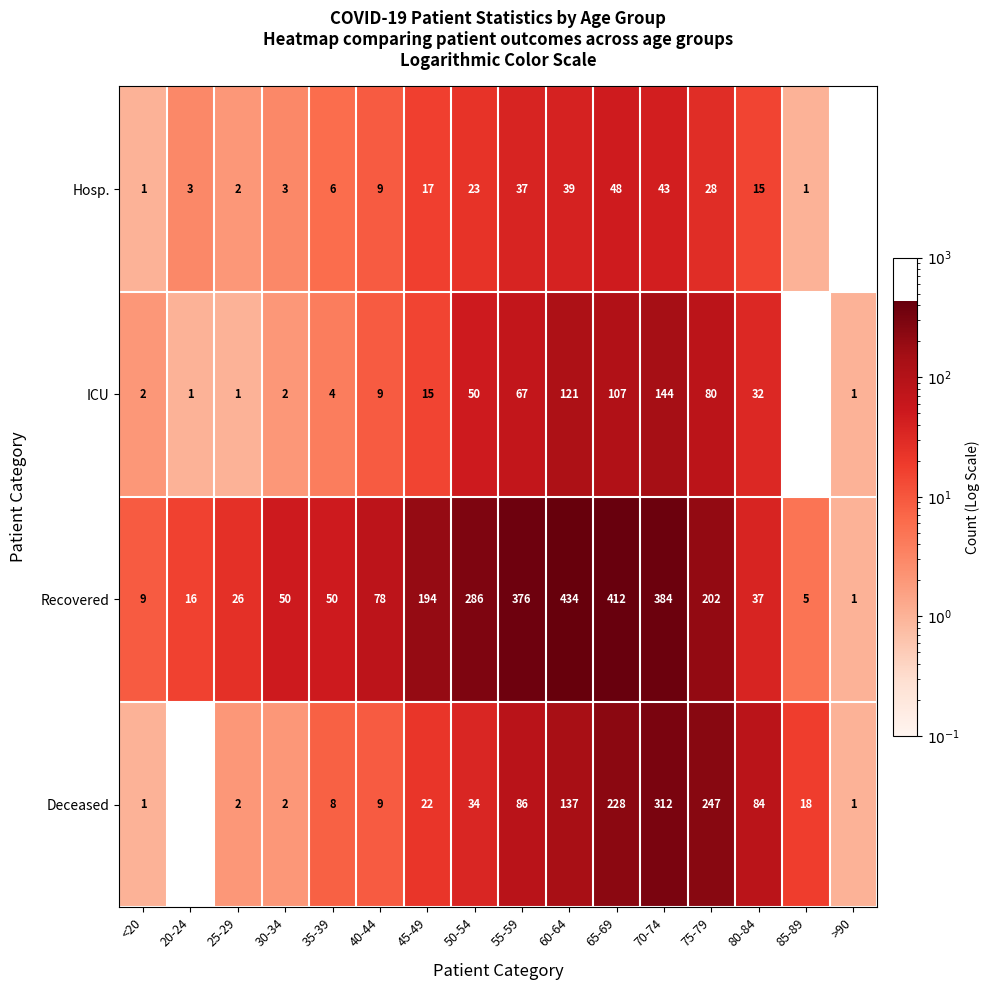

What is the difference between the Hosp. values at 55-59 and 20-24?

34